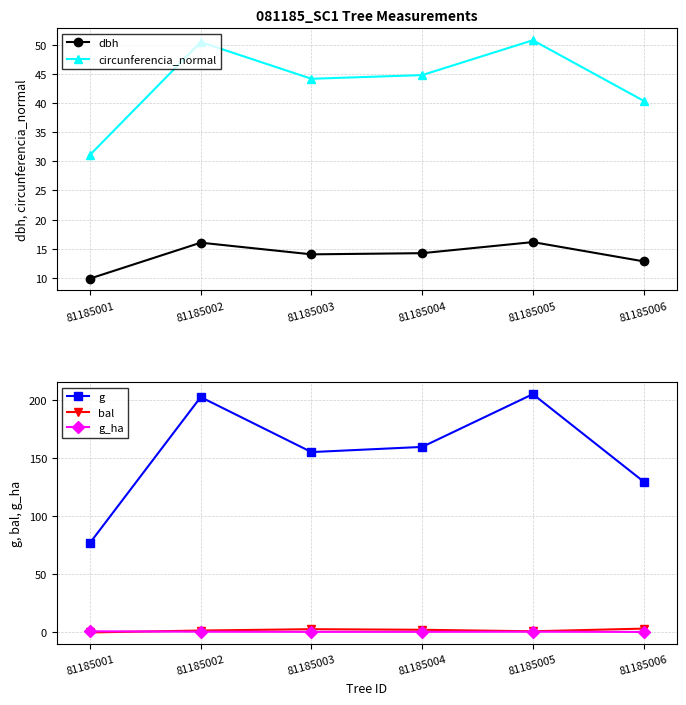

The g_ha series shows 0.6 at 81185003. True or false?

False